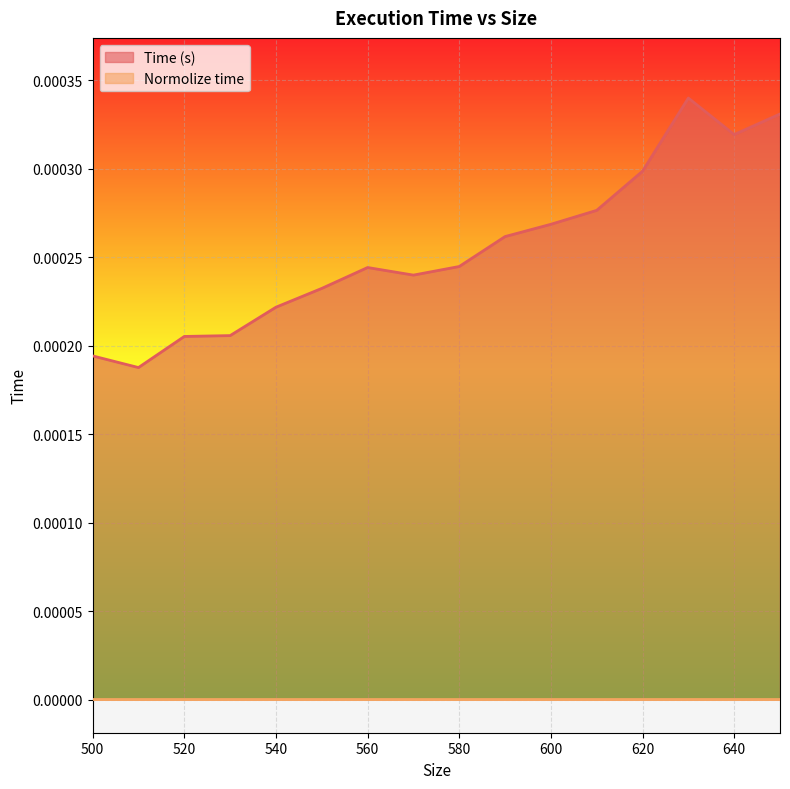

True or false: the data has more than 2 interior local peaks.

False